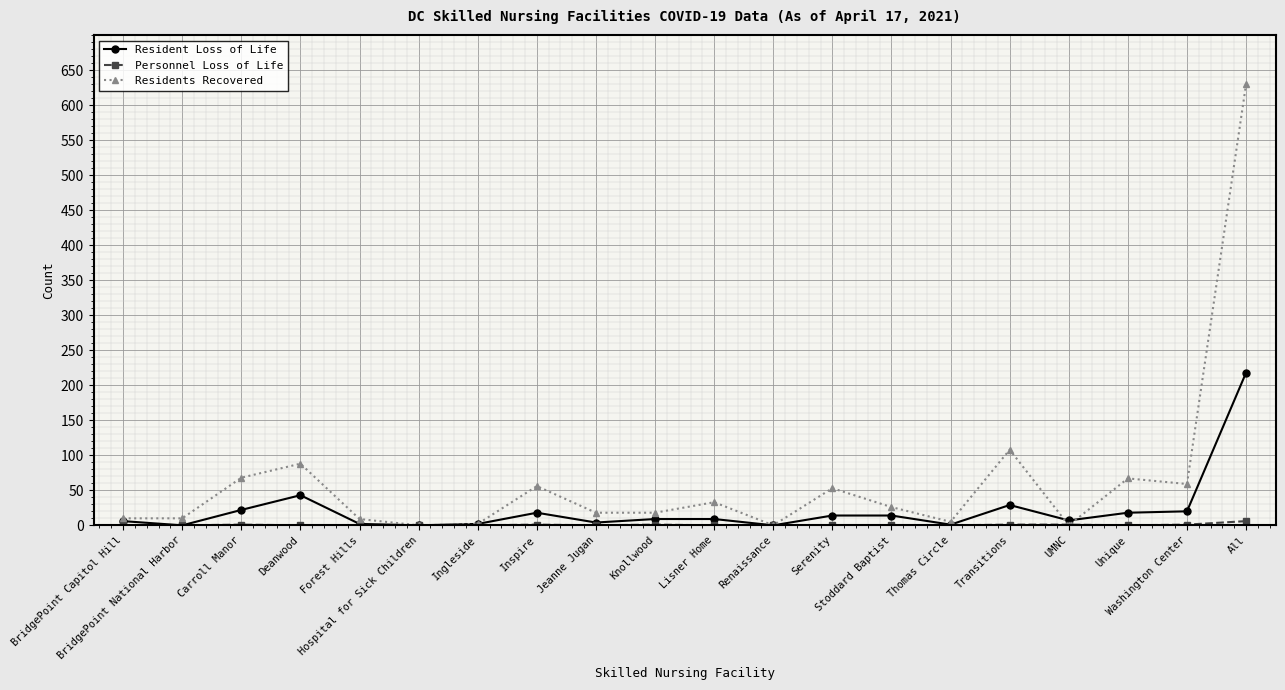

Does the chart have visible grid lines?

Yes